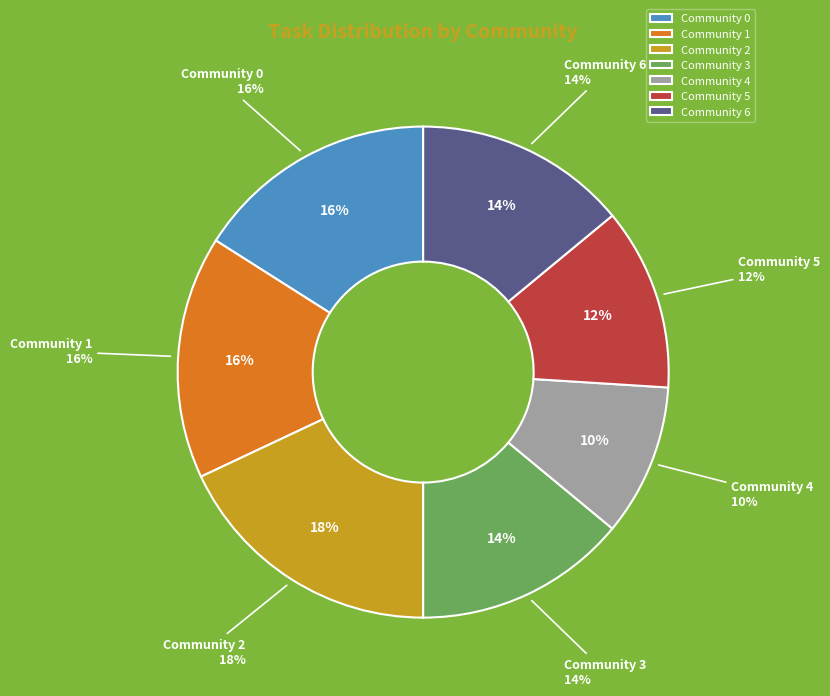

Rank the categories by value from lowest to highest.

Community 4, Community 5, Community 3, Community 6, Community 0, Community 1, Community 2